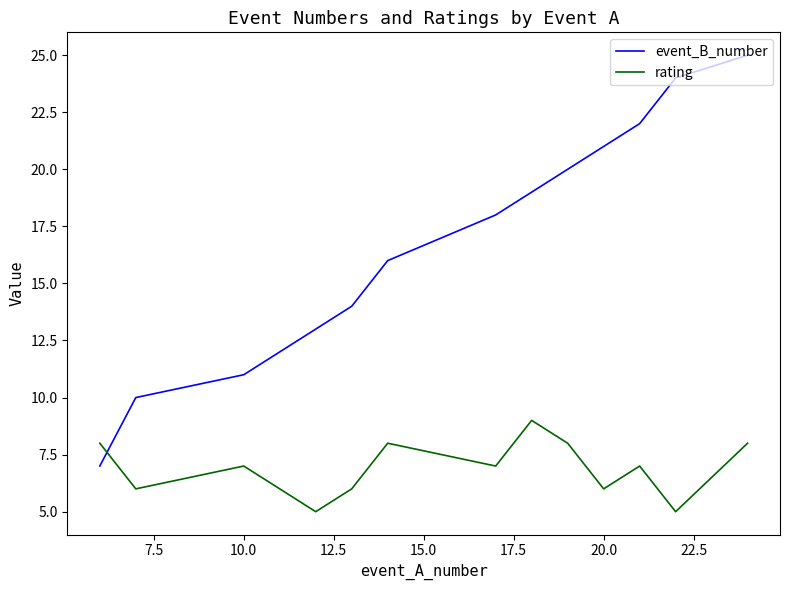

List the series in order of their overall mean, highest first.

event_B_number, rating